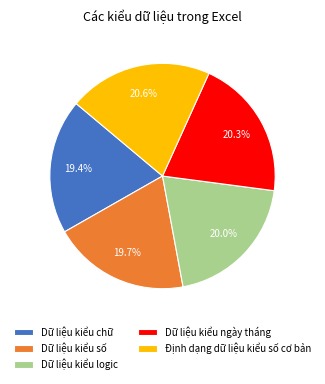

To the nearest percent, what percentage of the pie is Dữ liệu kiểu logic?

20%